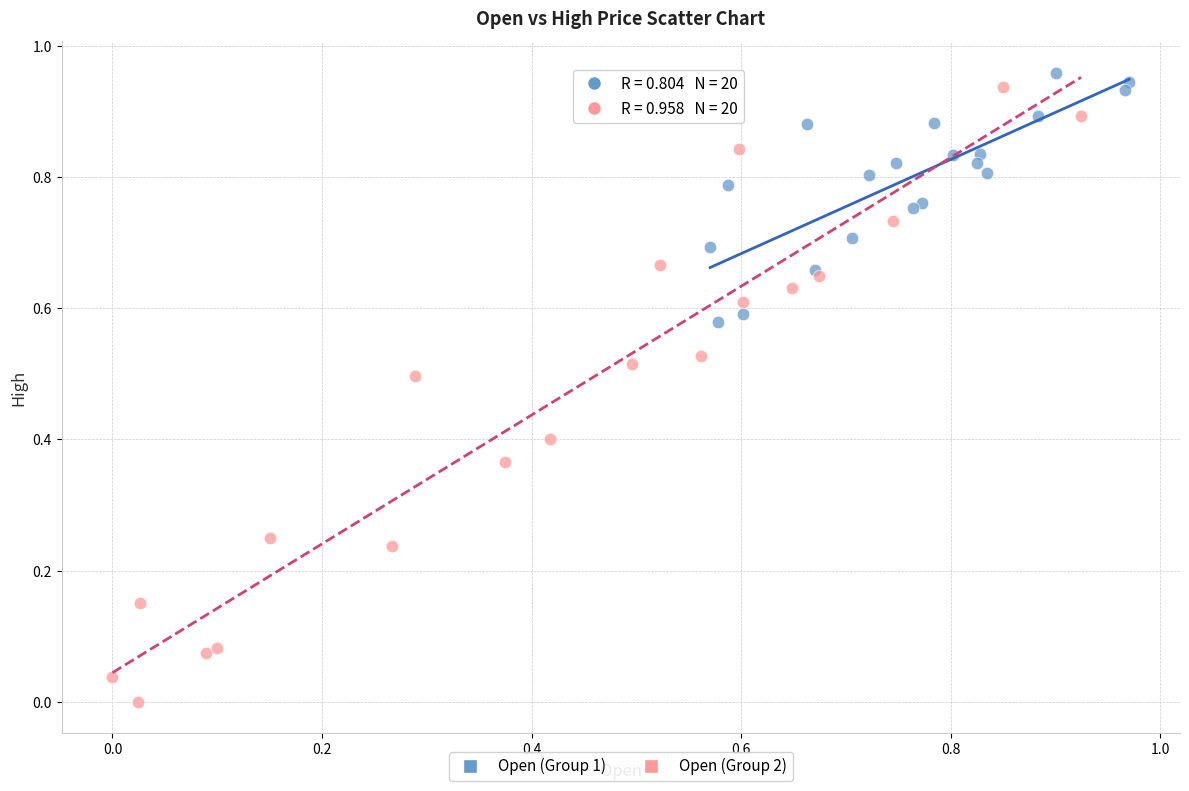

Which series has the largest Y range (max minus min)?

Open (Group 2)